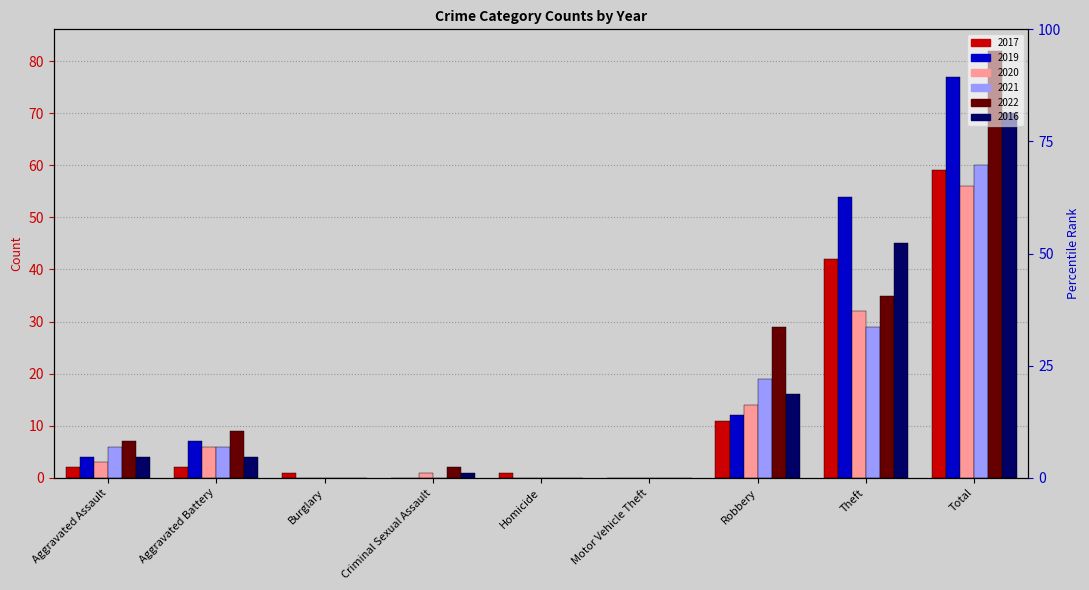

How many bars are there in total?

54